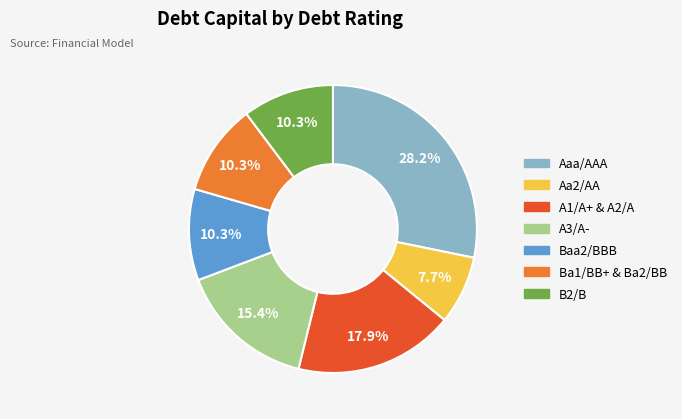

Is there any slice that represents more than half of the pie?

No